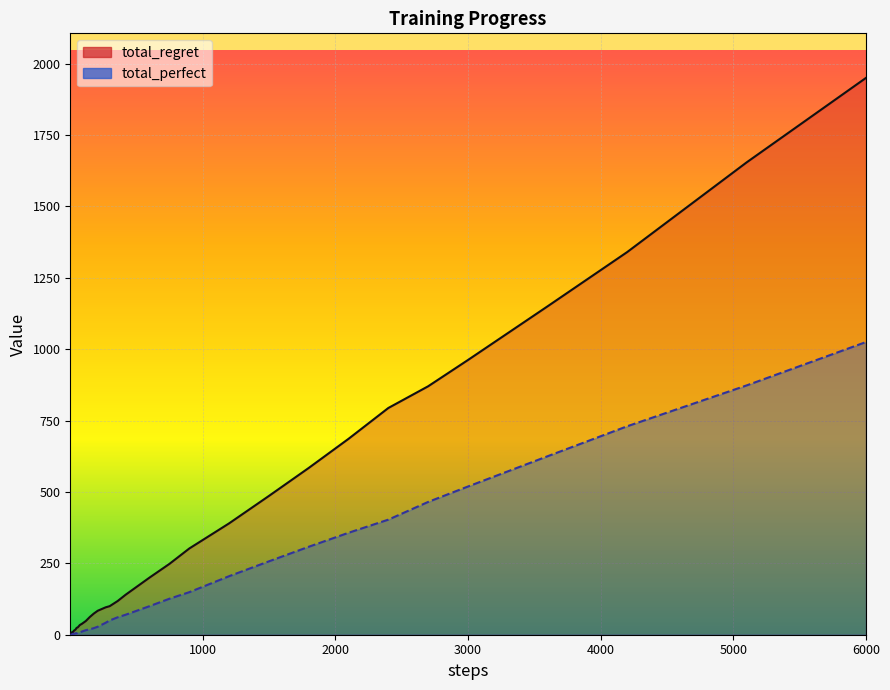

How many data points in total_regret_line are less than 90?

20